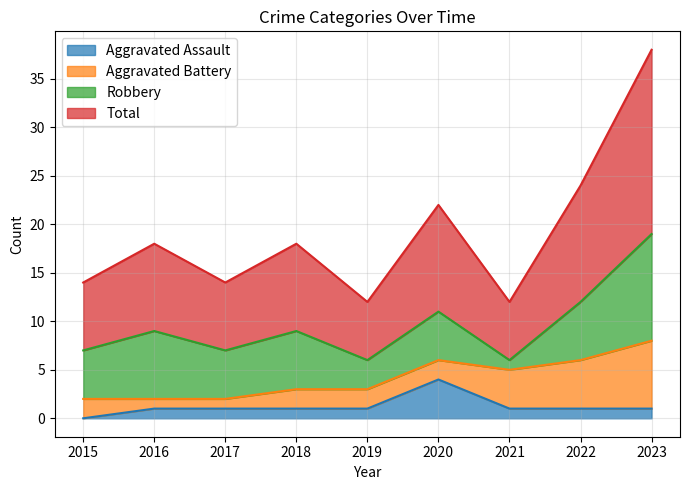

Which category has the highest value in the Aggravated Assault series?

2020